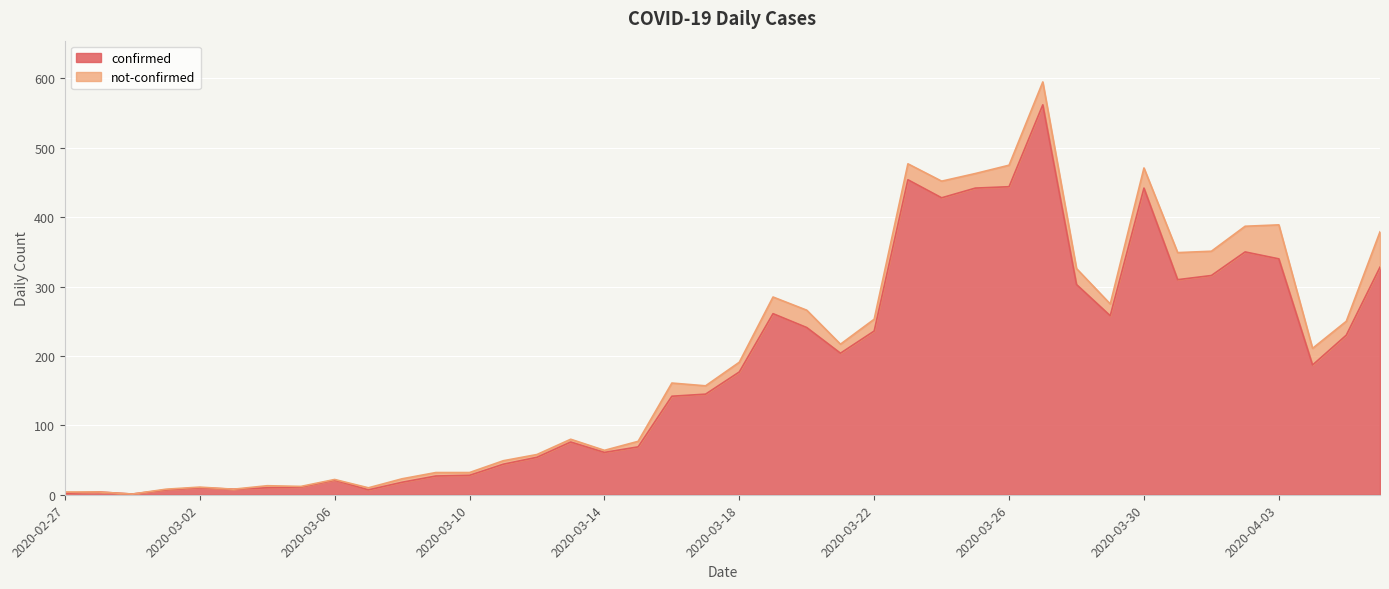

Rank the categories by value from lowest to highest.

2020-02-29, 2020-02-27, 2020-02-28, 2020-03-01, 2020-03-07, 2020-03-03, 2020-03-02, 2020-03-04, 2020-03-05, 2020-03-08, 2020-03-06, 2020-03-09, 2020-03-10, 2020-03-11, 2020-03-12, 2020-03-14, 2020-03-15, 2020-03-13, 2020-03-16, 2020-03-17, 2020-03-18, 2020-04-04, 2020-03-21, 2020-04-05, 2020-03-22, 2020-03-20, 2020-03-29, 2020-03-19, 2020-03-28, 2020-03-31, 2020-04-01, 2020-04-06, 2020-04-03, 2020-04-02, 2020-03-24, 2020-03-25, 2020-03-30, 2020-03-26, 2020-03-23, 2020-03-27